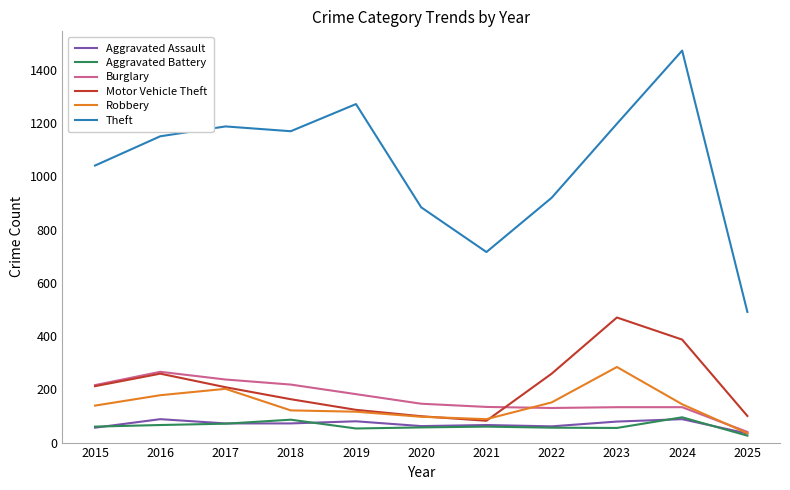

How many lines are shown in the chart?

6